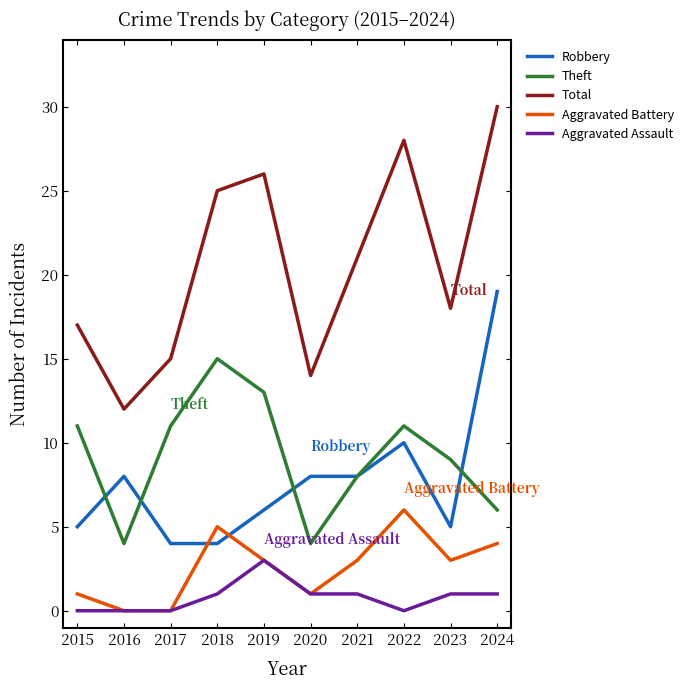

Reading left to right, transcribe all the data shown in this chart.

Robbery: 5	8	4	4	6	8	8	10	5	19
Theft: 11	4	11	15	13	4	8	11	9	6
Total: 17	12	15	25	26	14	21	28	18	30
Aggravated Battery: 1	0	0	5	3	1	3	6	3	4
Aggravated Assault: 0	0	0	1	3	1	1	0	1	1